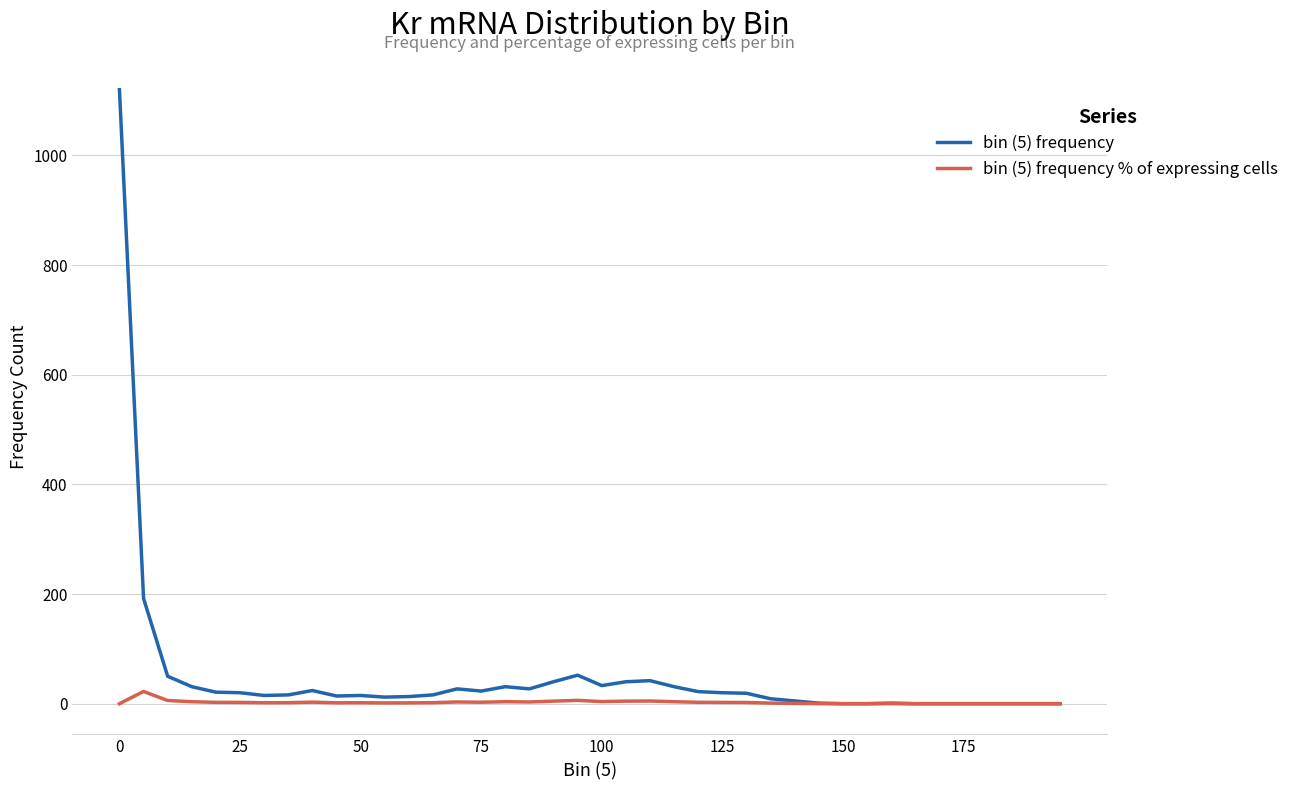

How many lines are shown in the chart?

2